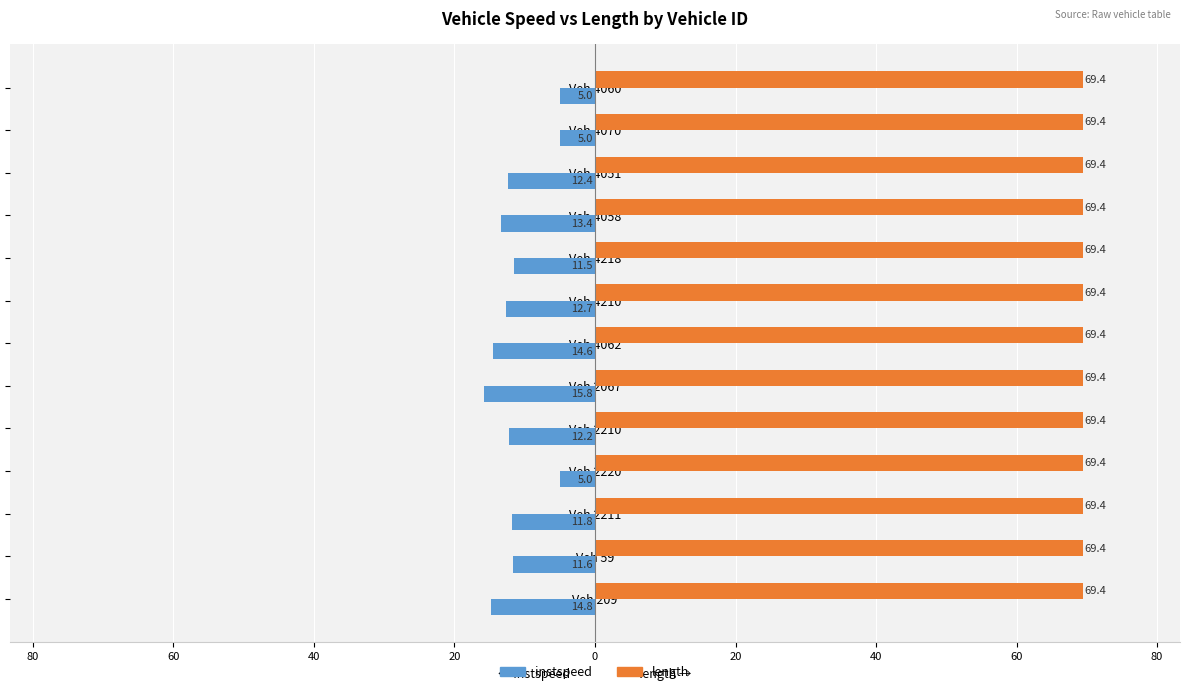

What are all the series names shown in the legend?

instspeed, length